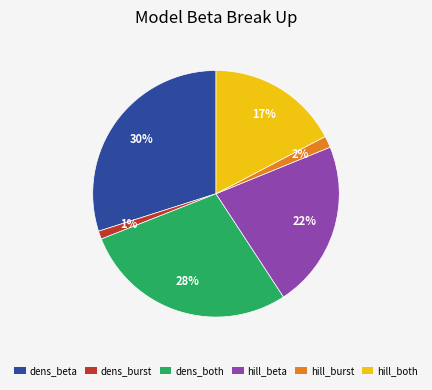

Is there a majority slice in this chart?

No